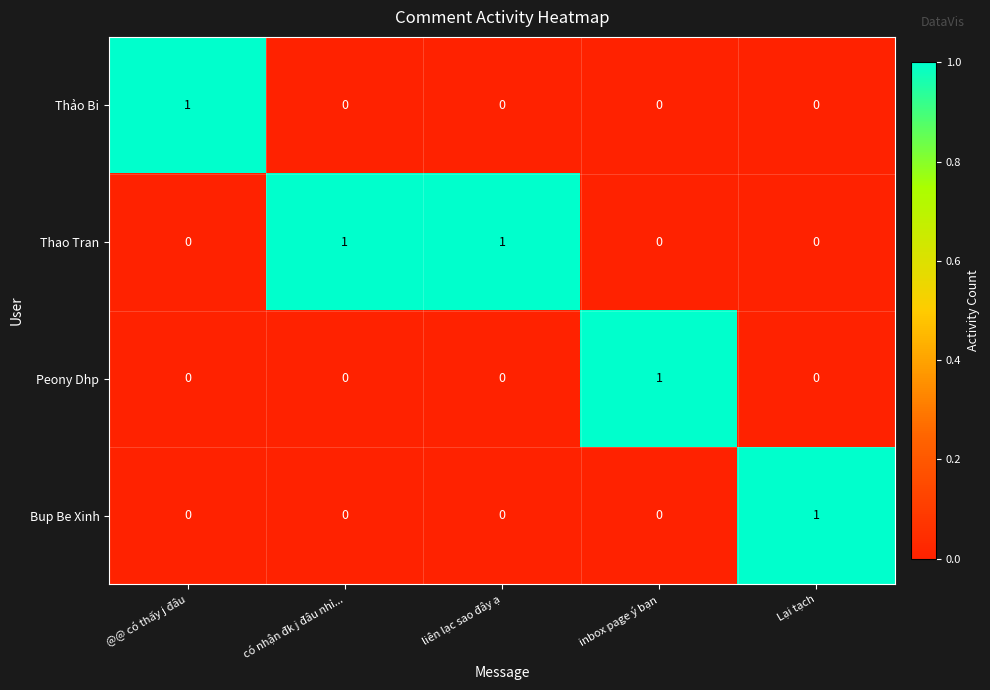

Is the value of Thảo Bi at Lại tạch greater than the value of Bup Be Xinh at Lại tạch?

No